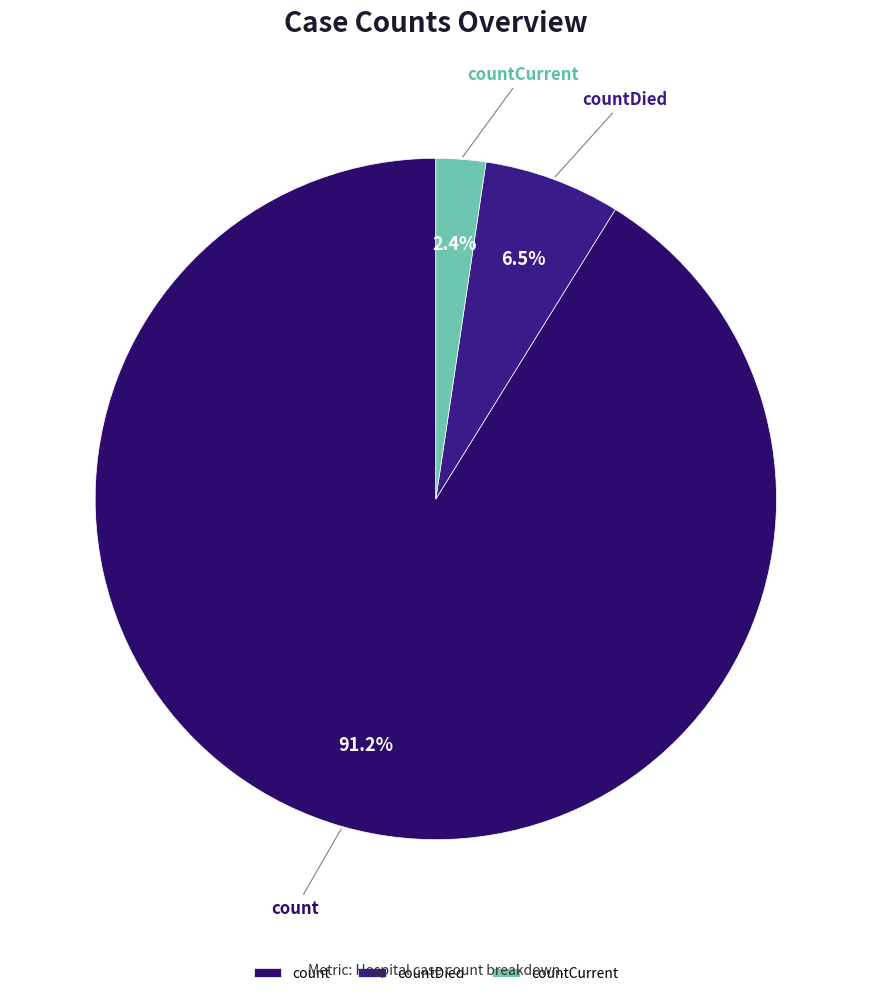

Which category has the biggest portion of the pie?

count